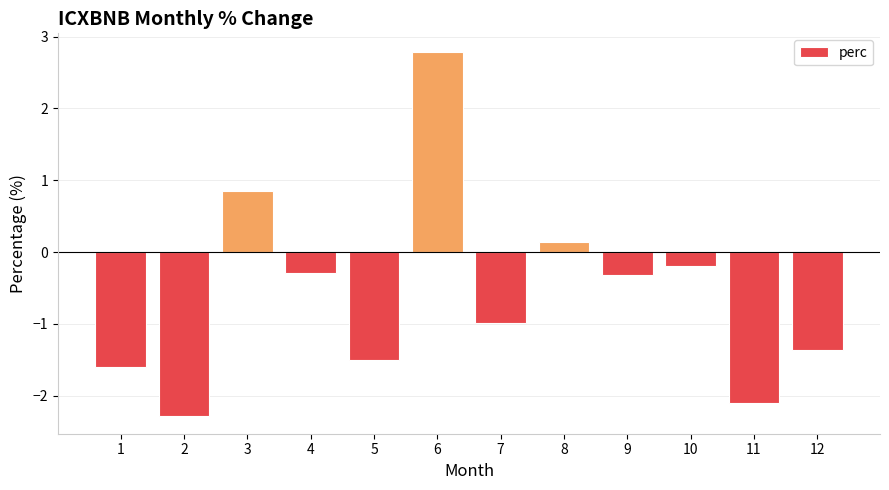

Where is the data nearest to the value 0?

8